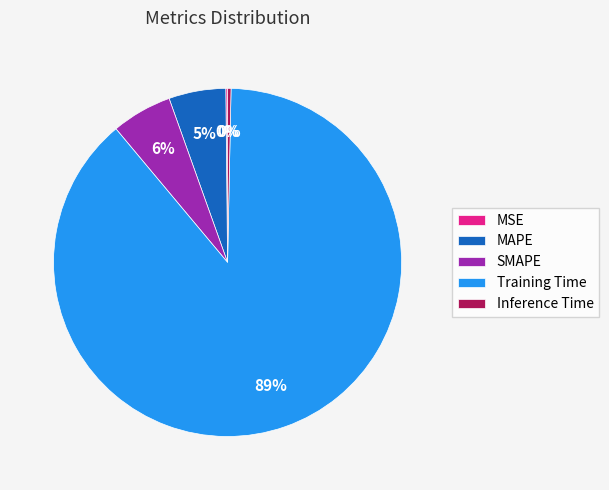

Between Inference Time and SMAPE, which is larger?

SMAPE